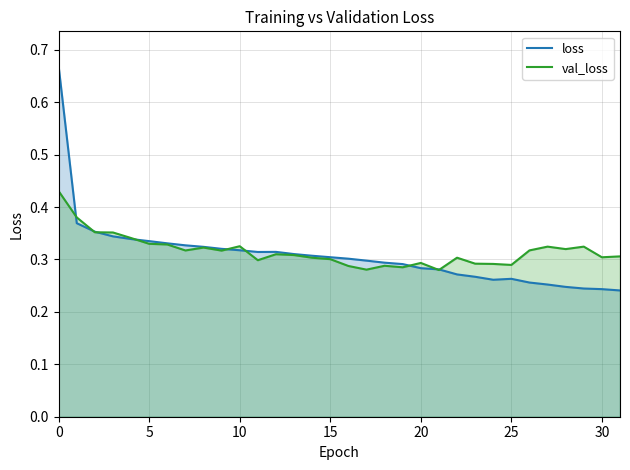

Reading right to left, list all the values displayed in this chart.

loss: 0.2	0.2	0.2	0.2	0.3	0.3	0.3	0.3	0.3	0.3	0.3	0.3	0.3	0.3	0.3	0.3	0.3	0.3	0.3	0.3	0.3	0.3	0.3	0.3	0.3	0.3	0.3	0.3	0.3	0.4	0.4	0.7
val_loss: 0.3	0.3	0.3	0.3	0.3	0.3	0.3	0.3	0.3	0.3	0.3	0.3	0.3	0.3	0.3	0.3	0.3	0.3	0.3	0.3	0.3	0.3	0.3	0.3	0.3	0.3	0.3	0.3	0.4	0.4	0.4	0.4